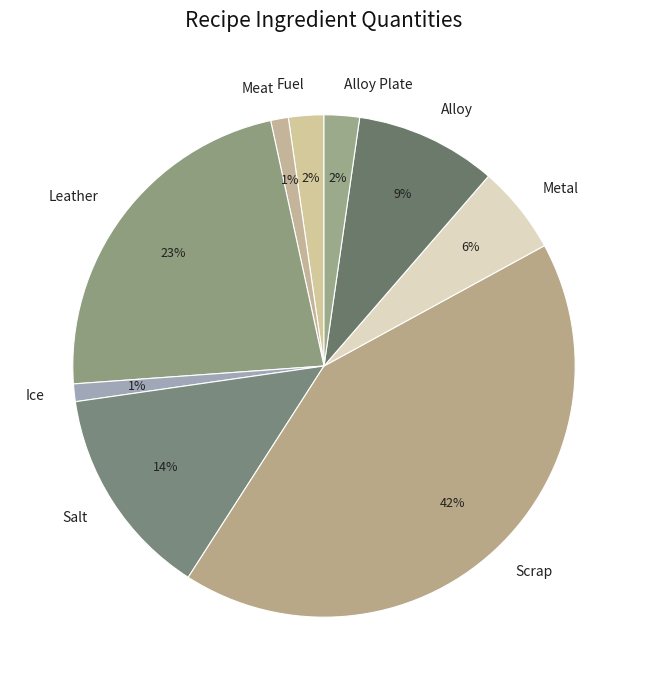

Between Metal and Alloy Plate, which is larger?

Metal